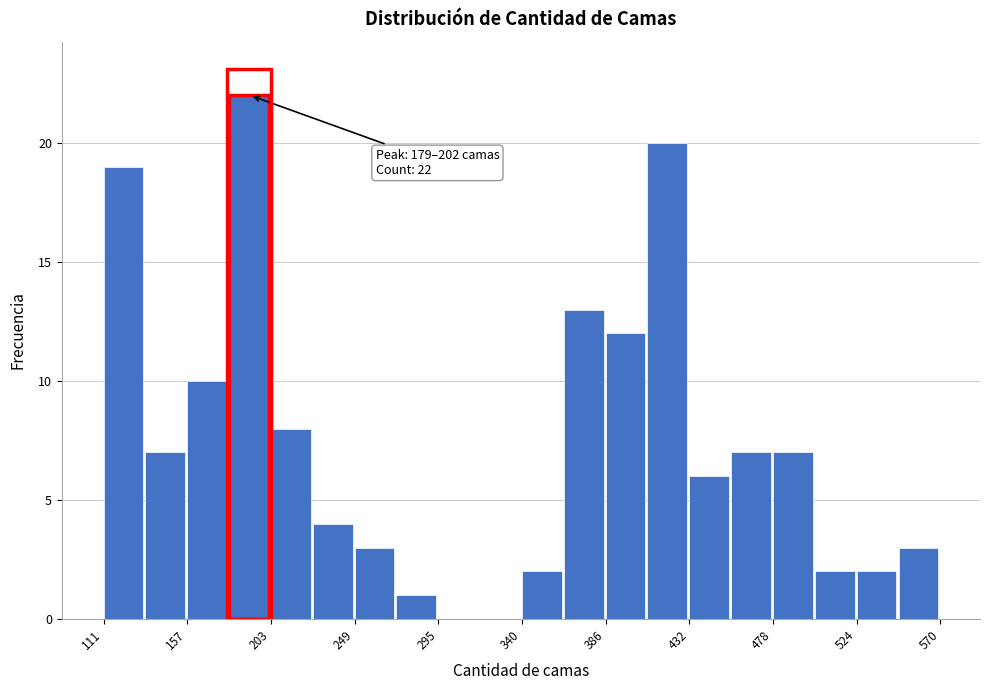

Which range on the x-axis has the tallest bar?

180 to 205